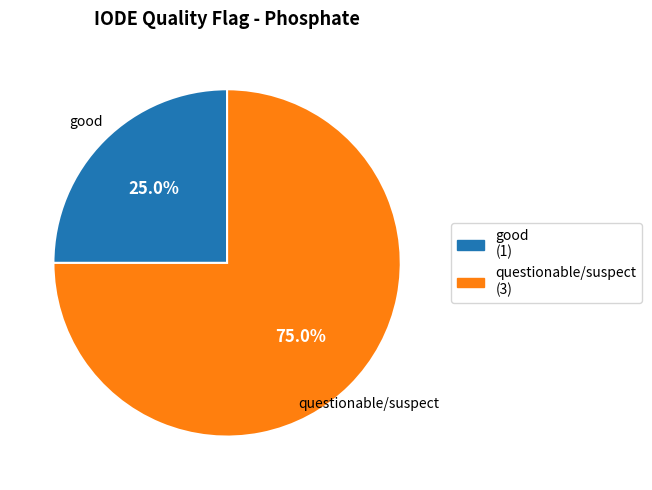

Does good represent more than half of the total?

No